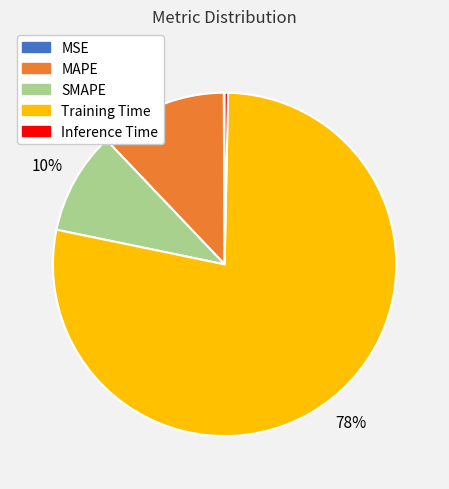

True or false: Training Time accounts for 78% of the total.

True